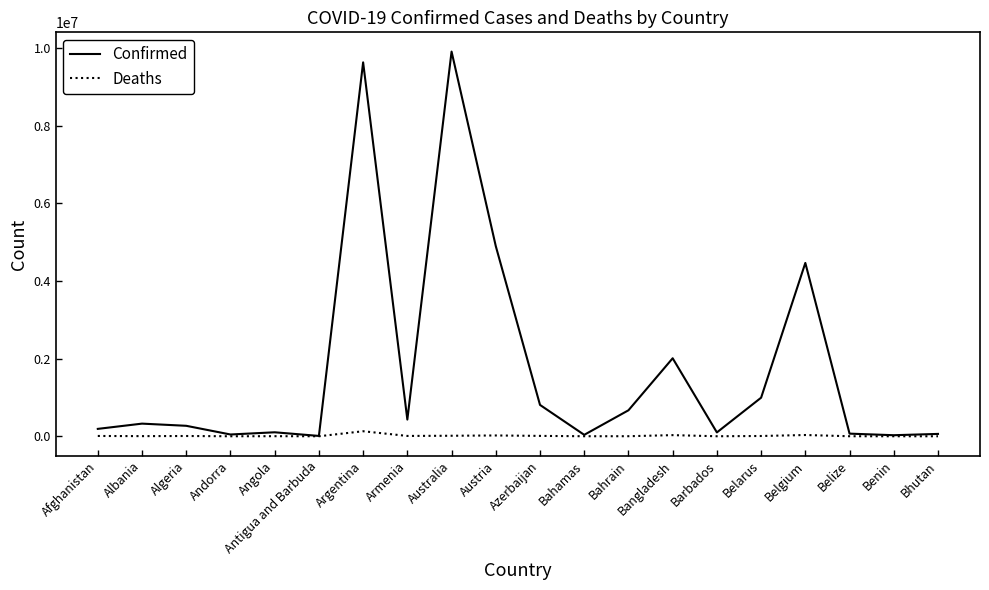

At which label does Confirmed reach its peak?

Australia